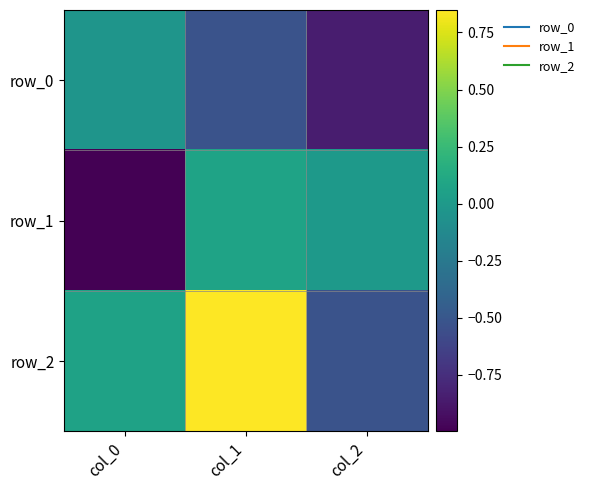

Which series has the largest range (max minus min)?

row_2